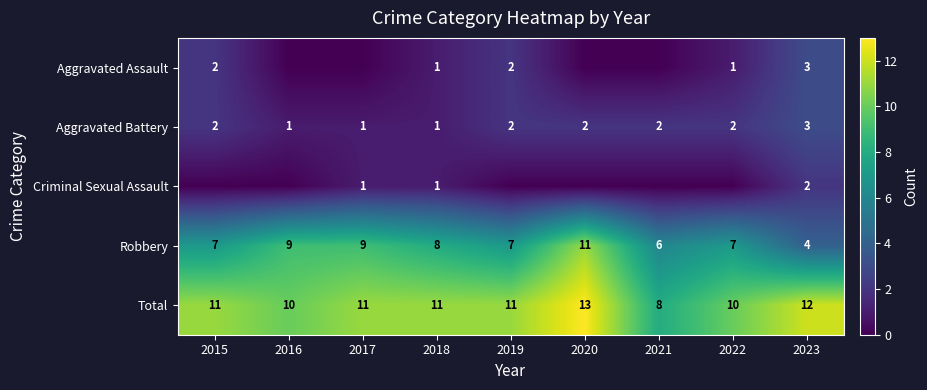

Count the Robbery values in the range 7 to 9.

6